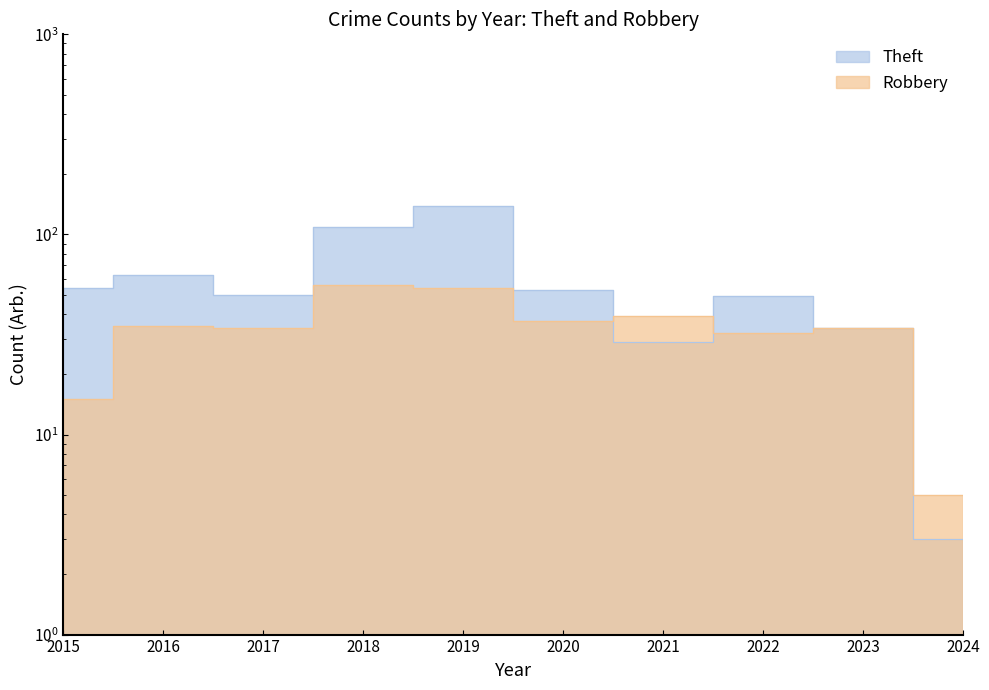

What is the value of the Theft point at the 3rd from the left?

50